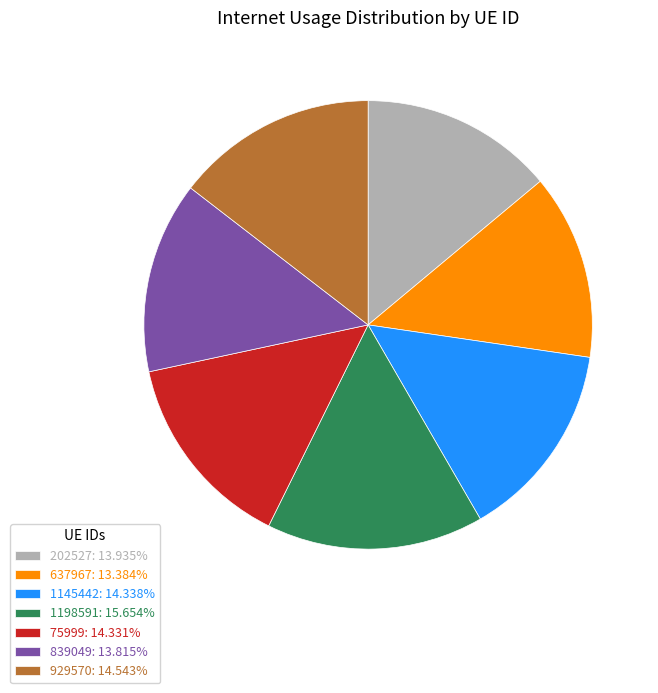

Which slice is the largest?

1198591